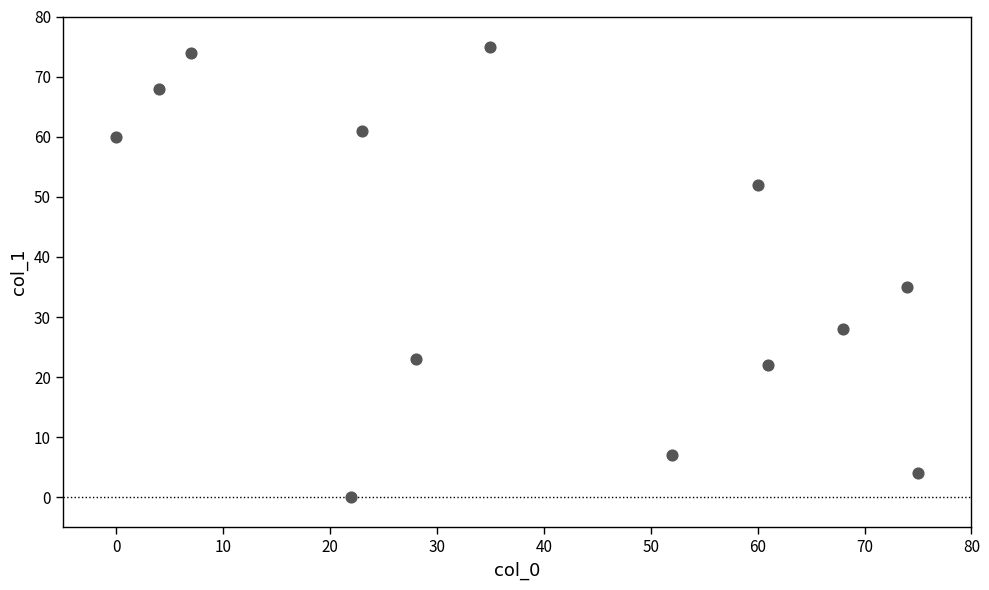

What Y value in the scatter plot is closest to 37?

35